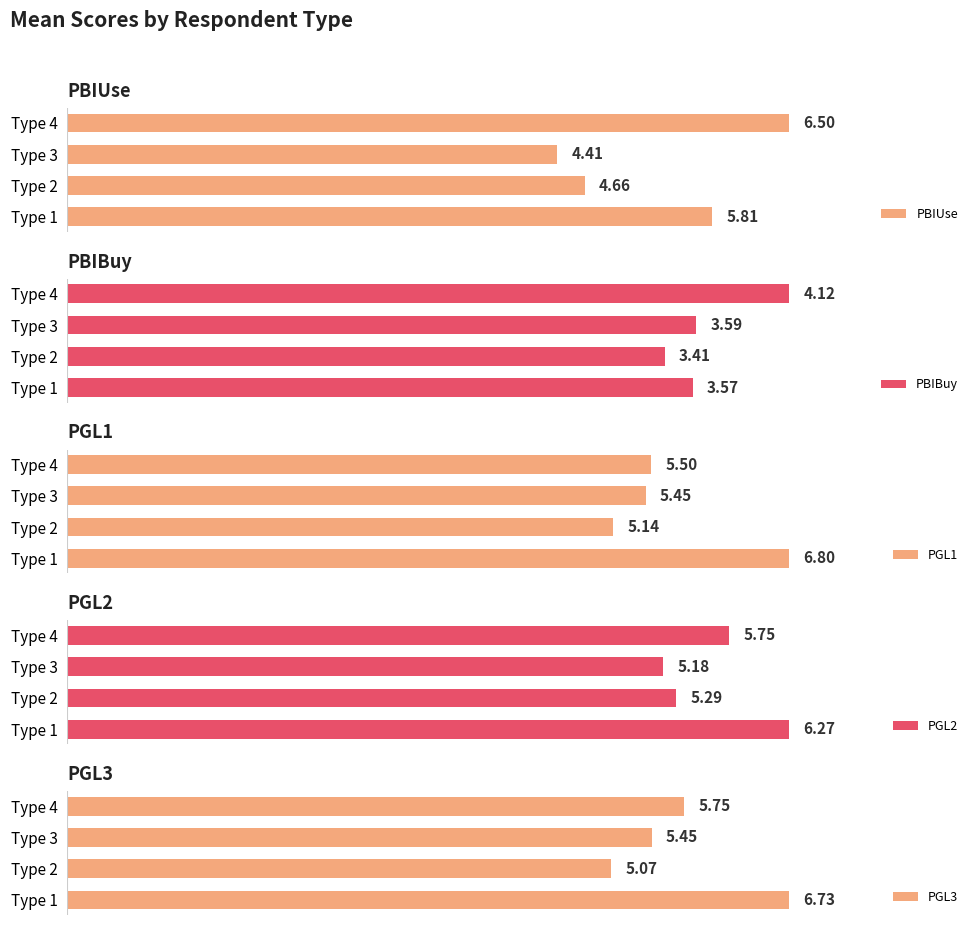

Rank the categories by PBIUse value from lowest to highest.

Type 3, Type 2, Type 1, Type 4